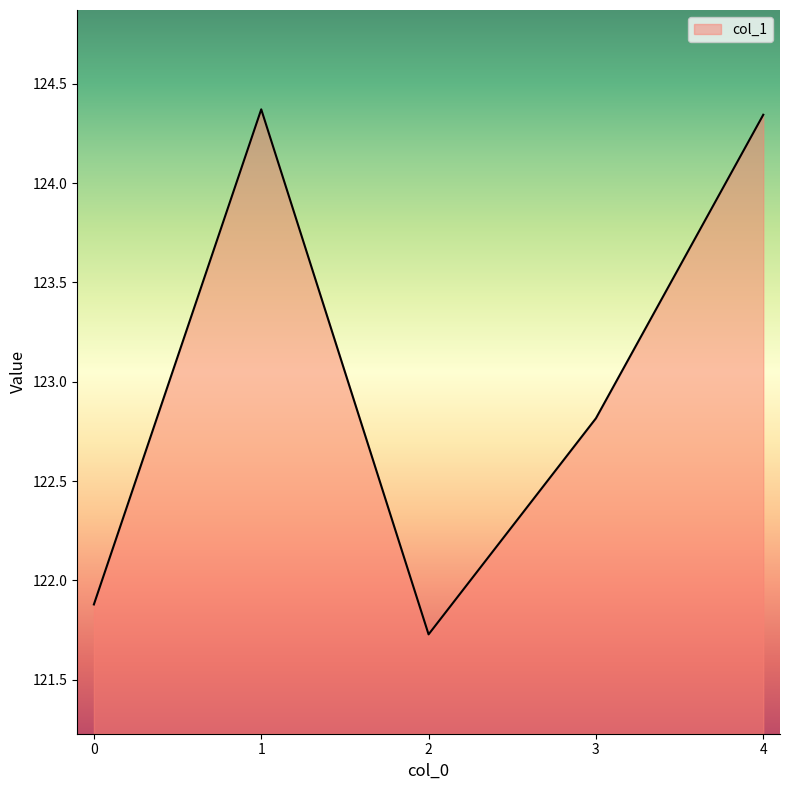

The value at 4 is 38.7. True or false?

False